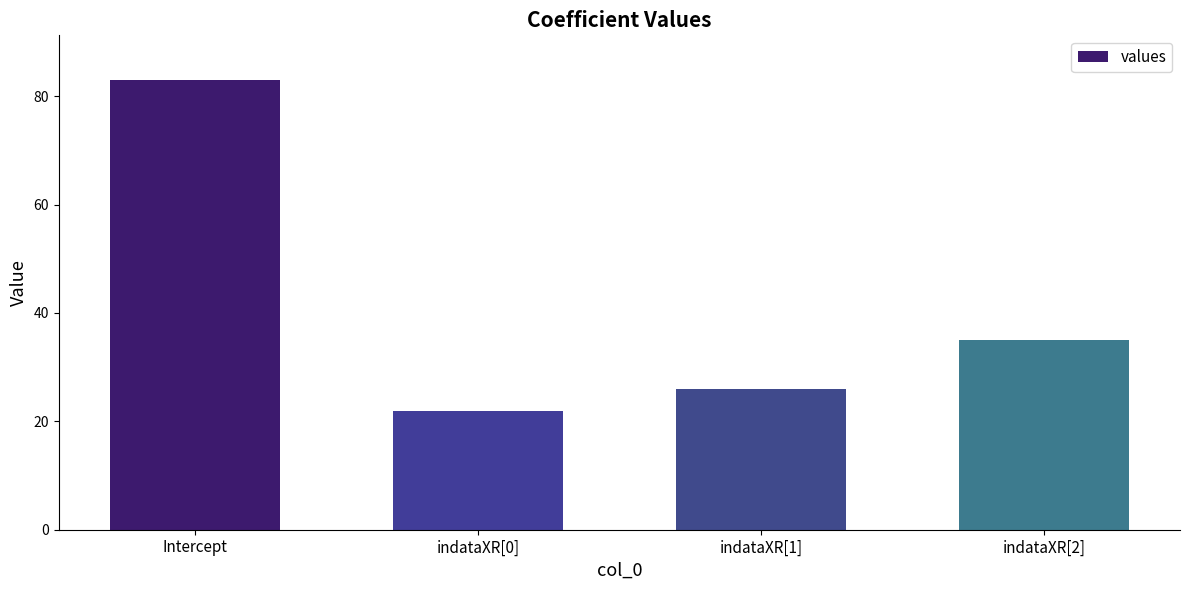

Where does the data first go above 35?

Intercept